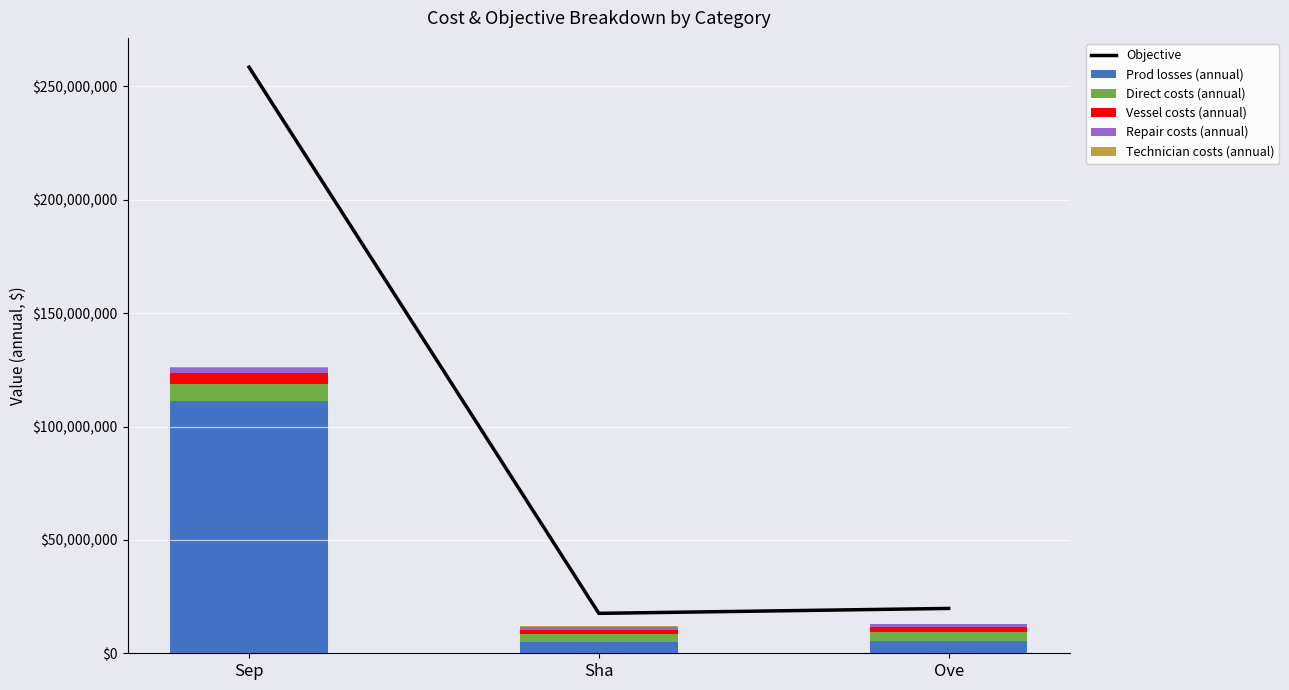

At how many categories does at least one series exceed 246554463?

1